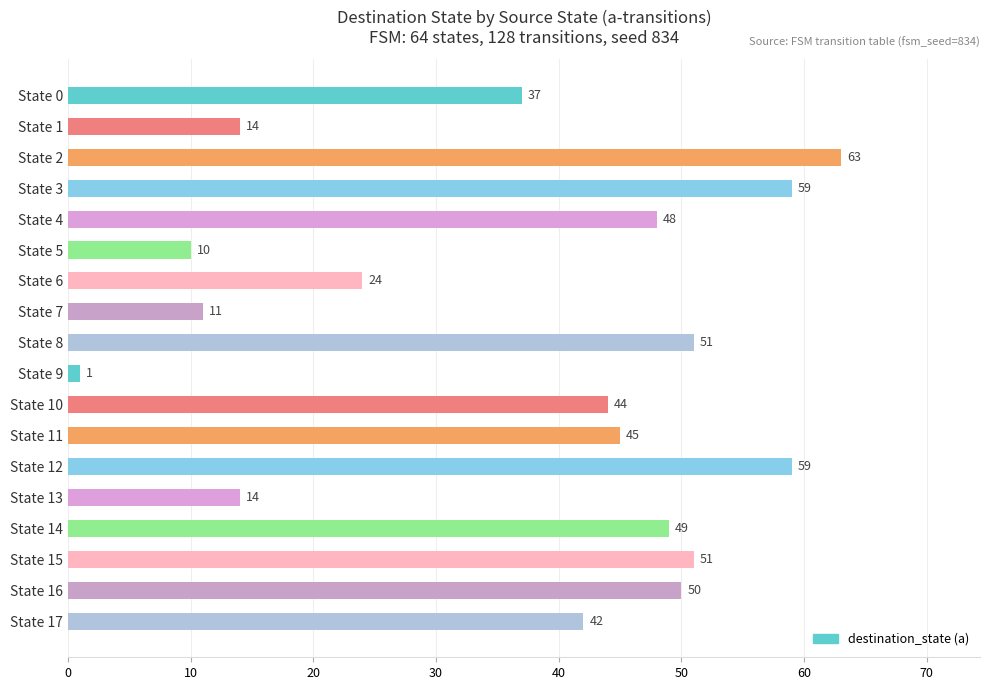

Count the number of data series in this chart.

1